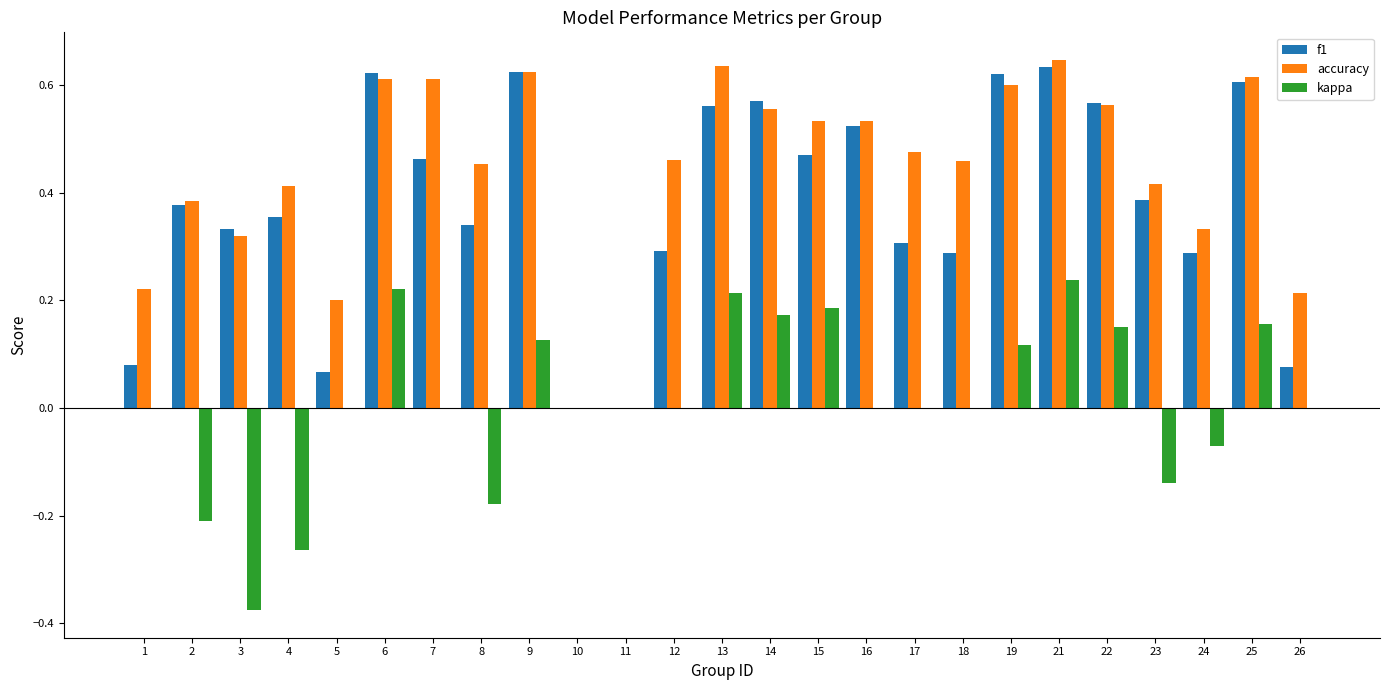

Which series has the largest total across all categories?

accuracy